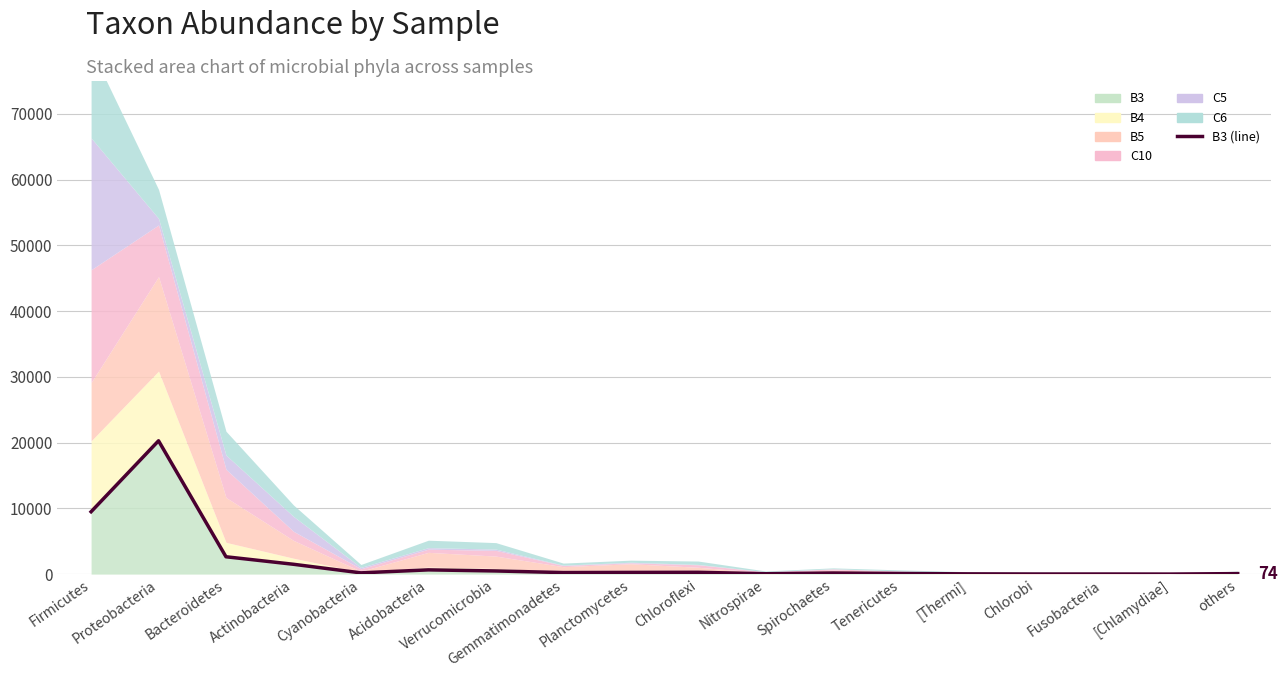

What is the smallest value displayed?

6